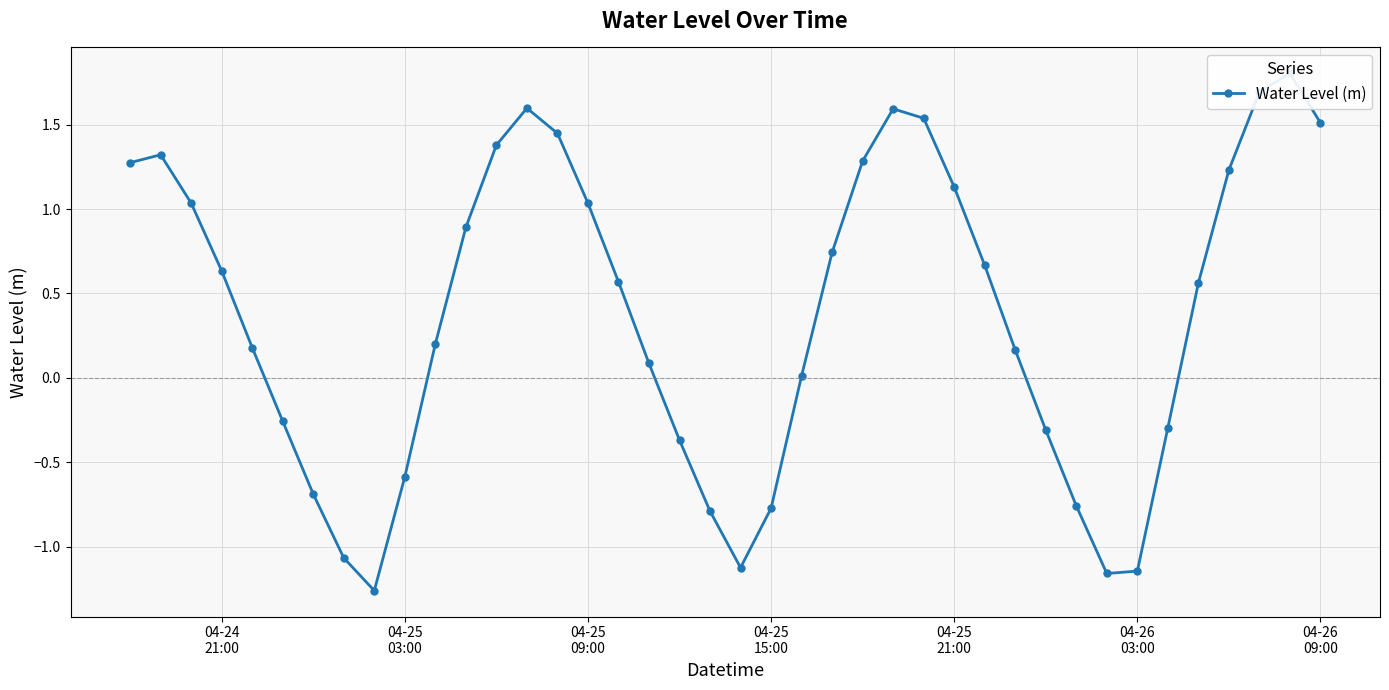

How many points are higher than both their immediate neighbors (excluding endpoints)?

4